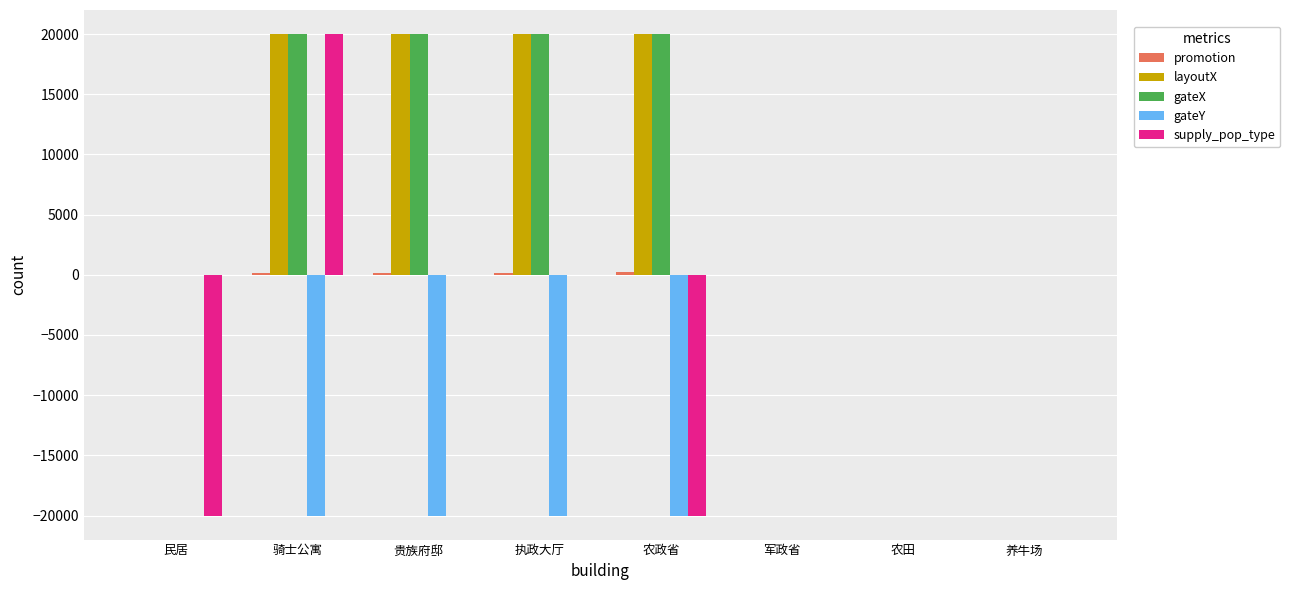

What is the sum of all gateY values?

-79988.0